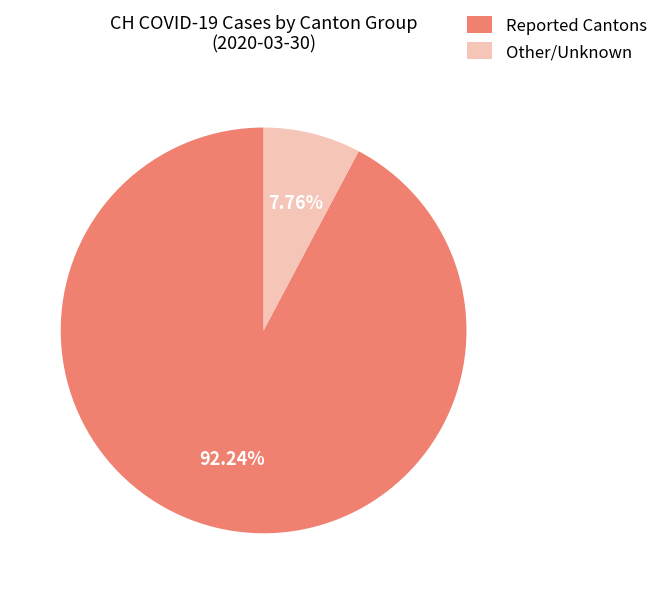

Which category has the biggest portion of the pie?

Reported Cantons